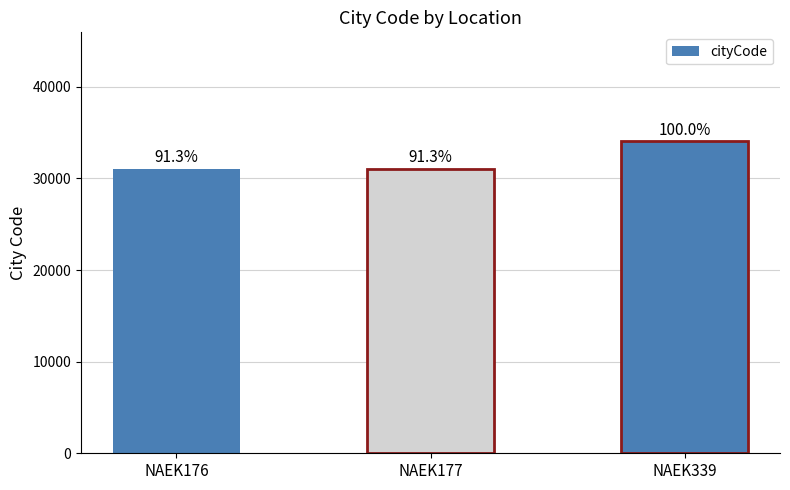

What is the value of the 2nd bar from the left?

31070